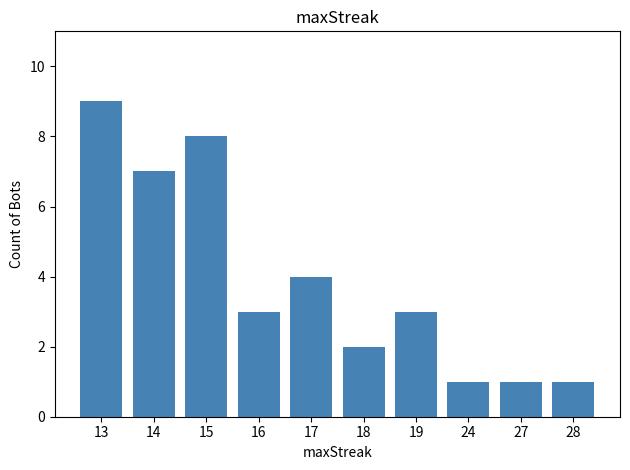

What is the sum of the values at 14 and 13?

16